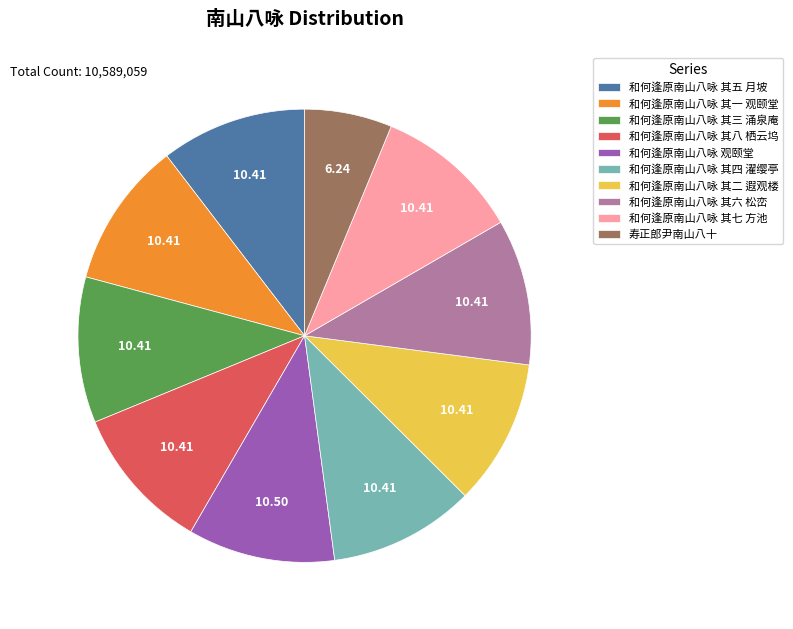

Is there any slice that represents more than half of the pie?

No